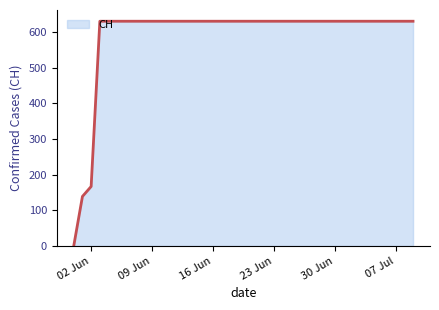

What is the greatest value displayed?

631